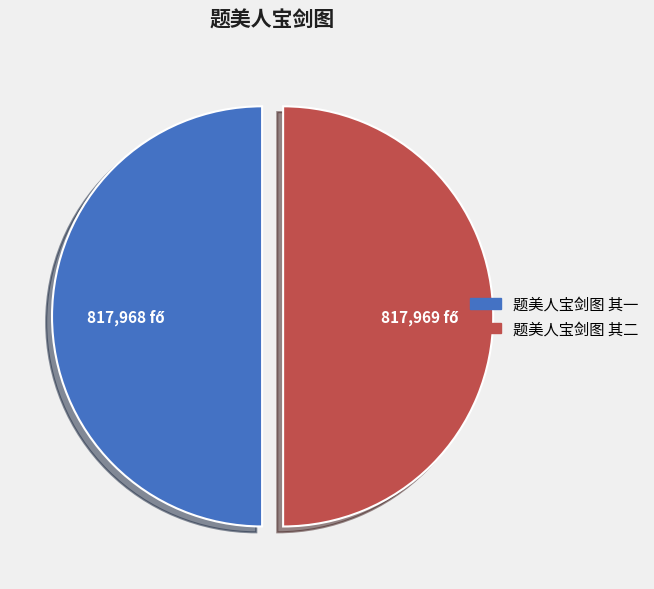

Combined, do 题美人宝剑图 其二 and 题美人宝剑图 其一 account for over 50%?

Yes